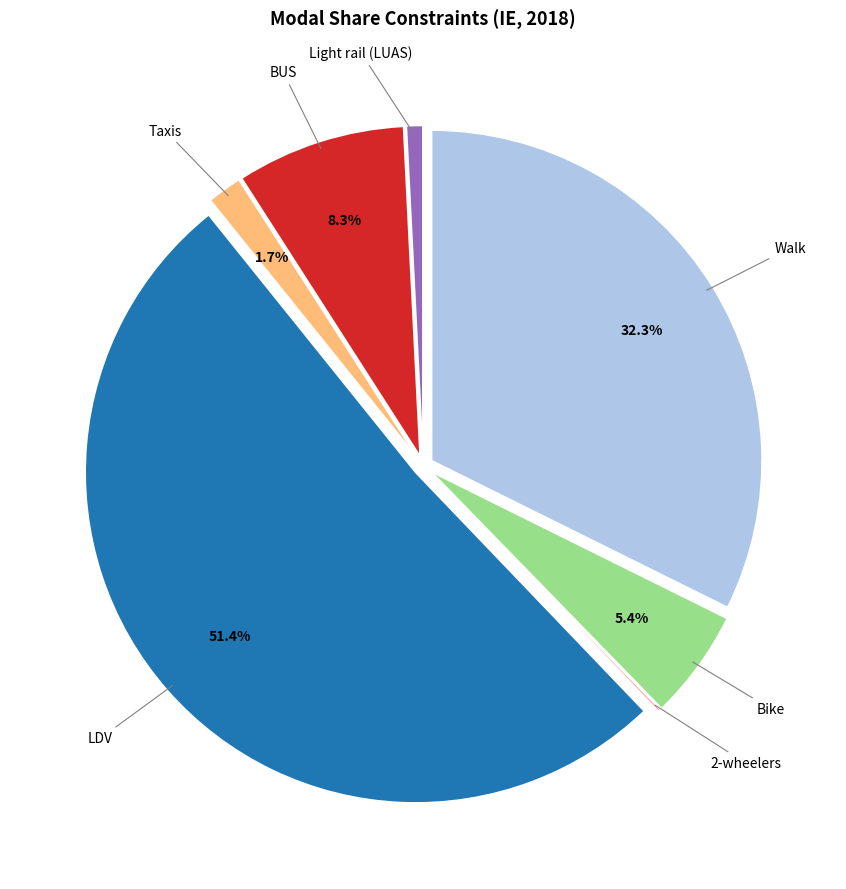

To the nearest percent, what is the combined percentage of Light rail (LUAS) and Walk?

33%